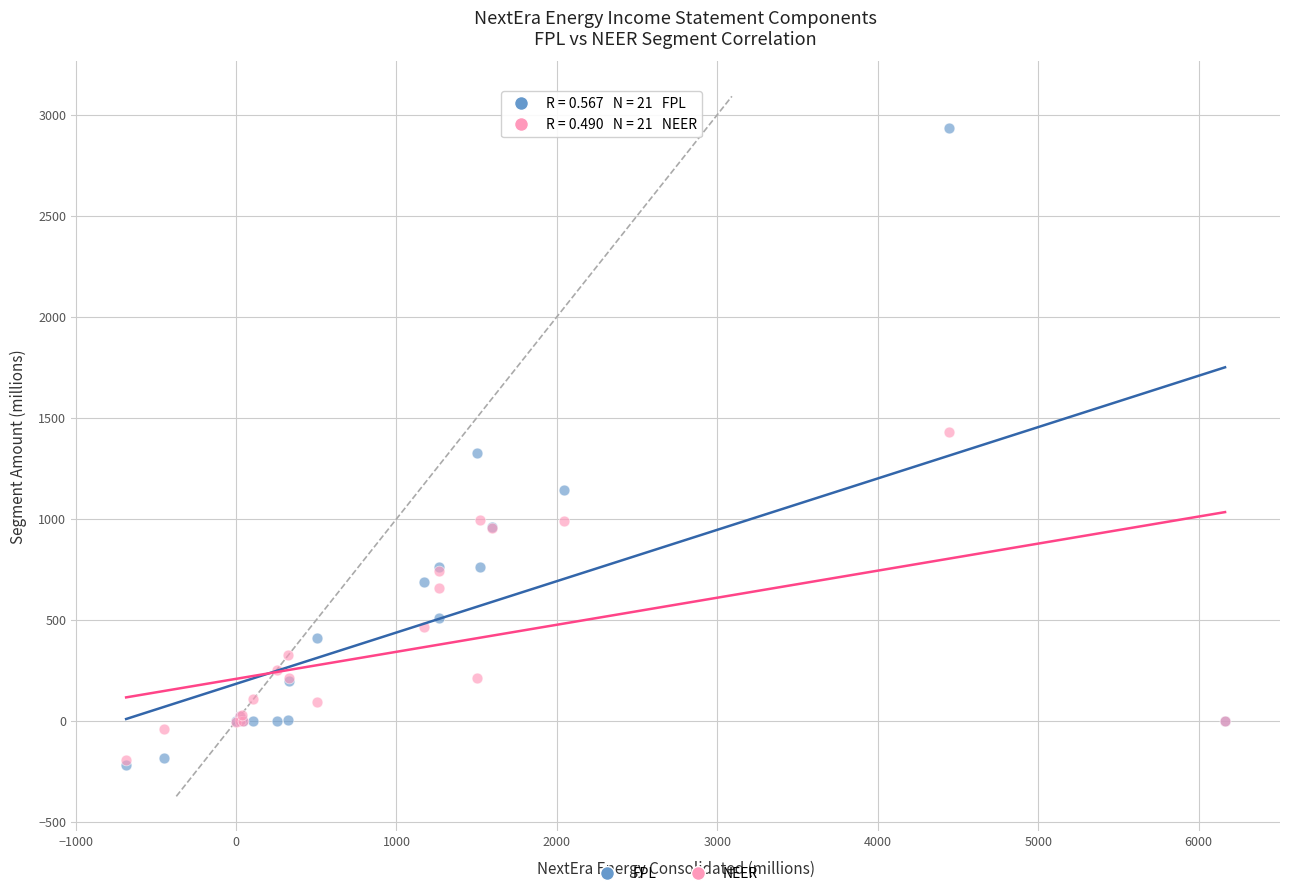

Which series reaches the maximum Y coordinate?

FPL